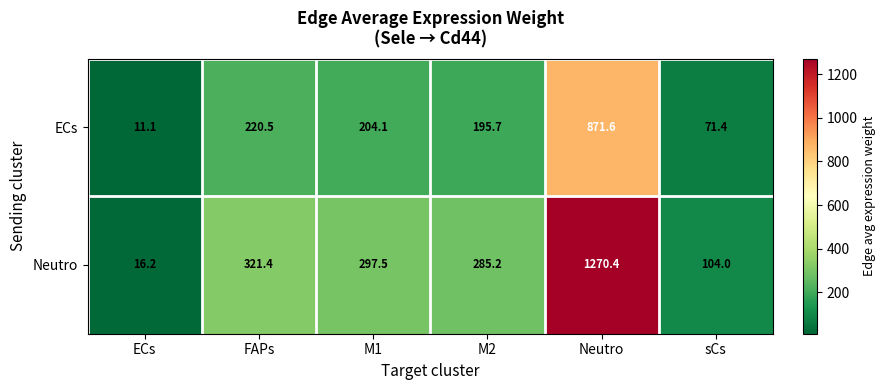

Rank the series at sCs from highest to lowest value.

Neutro, ECs